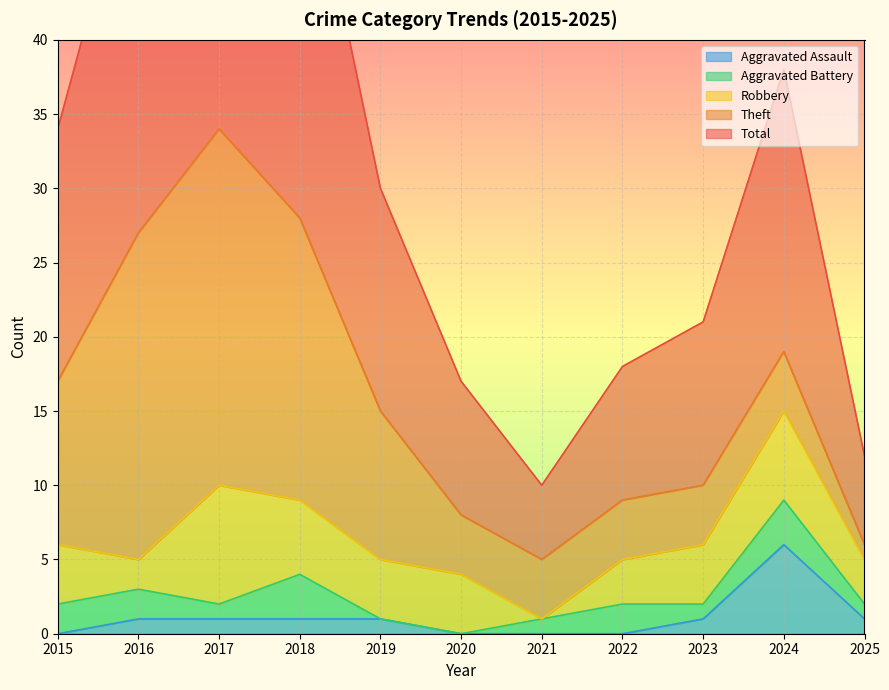

Is it true that Aggravated Assault equals 1 at 2018?

True